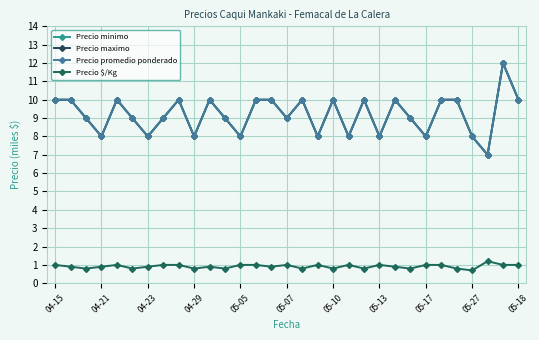

True or false: Precio minimo and Precio promedio ponderado cross at least once.

False